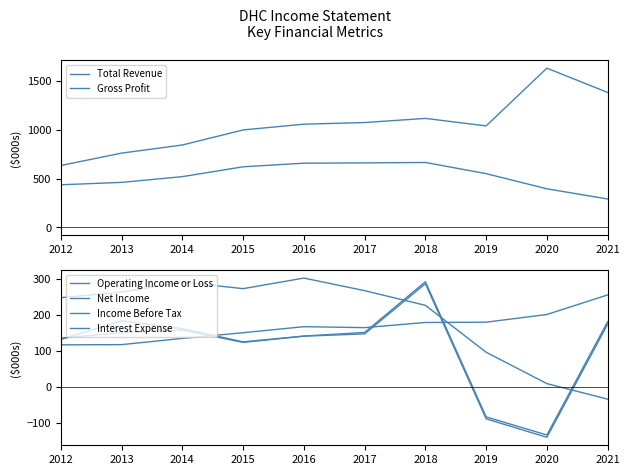

How many distinct data groups are displayed?

6